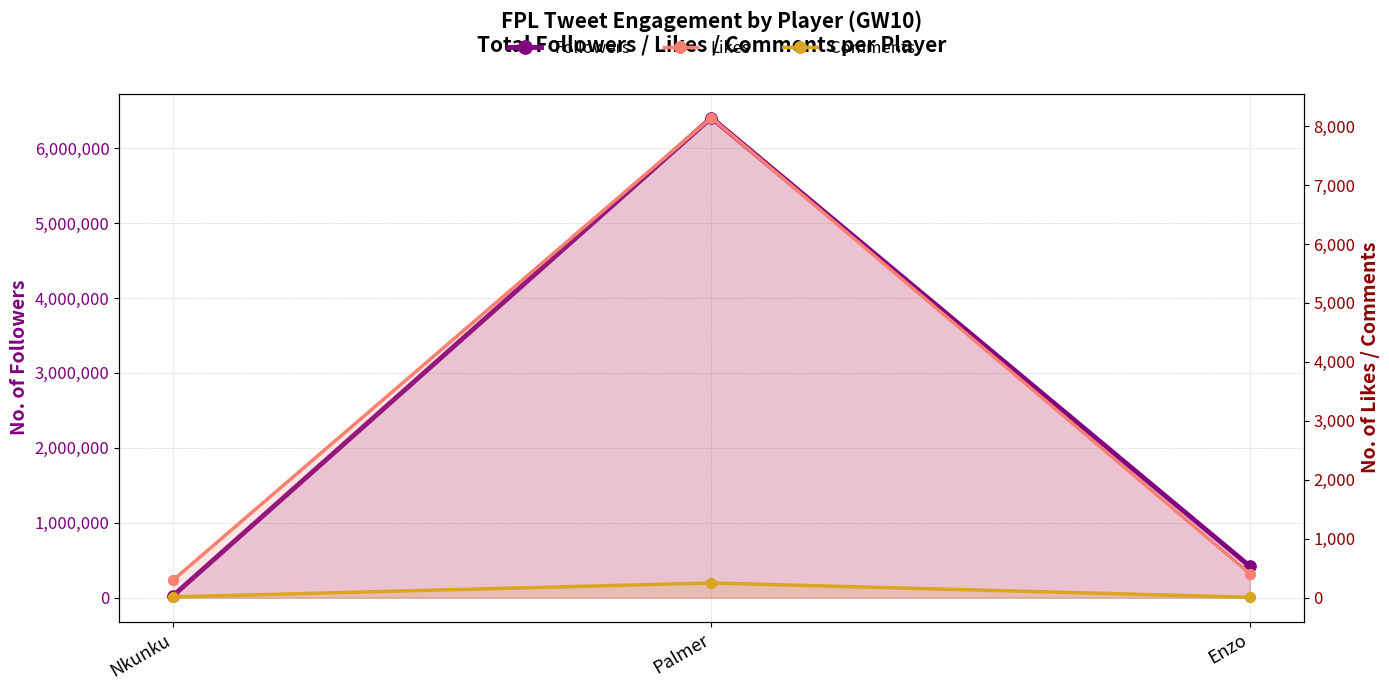

Which series has the largest total across all categories?

Followers